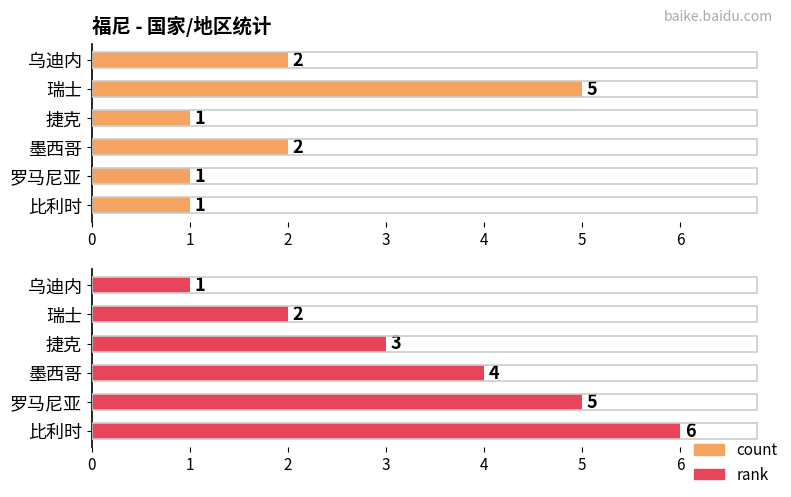

The rank series shows 7 at 3. True or false?

False